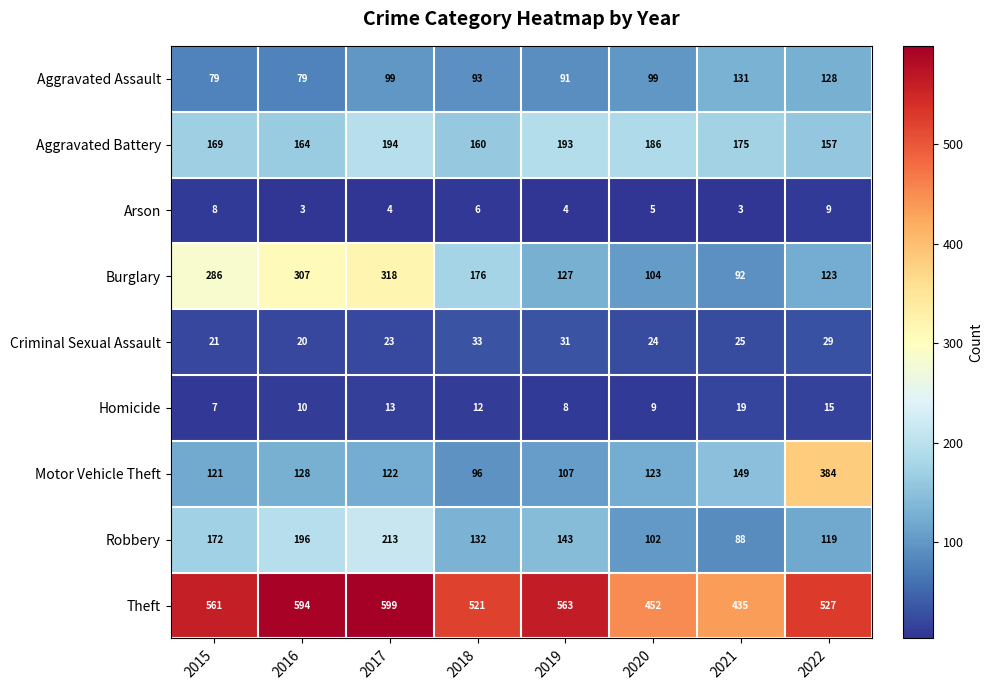

Which series changed the most between 2019 and 2022?

Motor Vehicle Theft